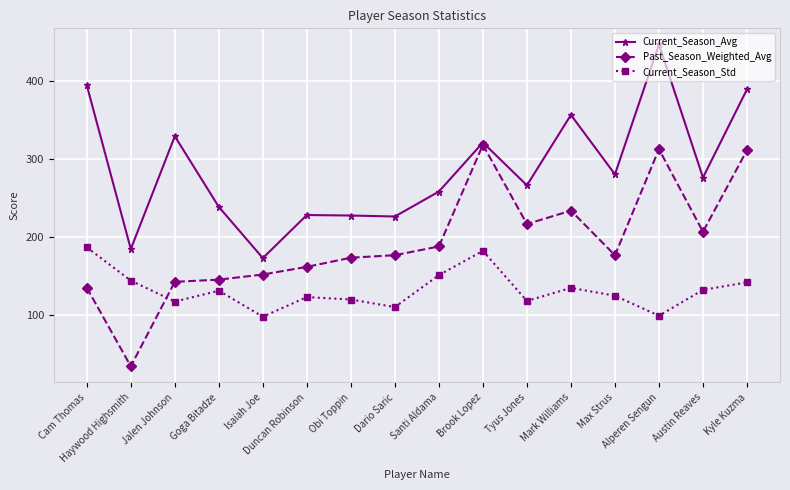

Rank the series at Jalen Johnson from lowest to highest value.

Current_Season_Std, Past_Season_Weighted_Avg, Current_Season_Avg